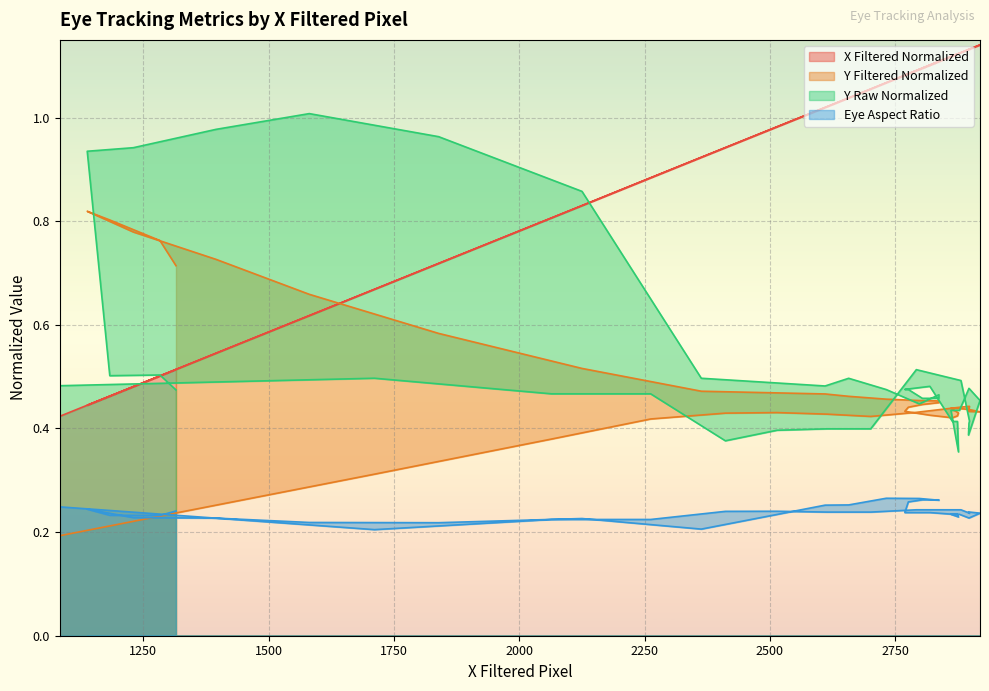

At 2792, list the series in order from smallest to largest.

Eye Aspect Ratio, Y Filtered Normalized, Y Raw Normalized, X Filtered Normalized